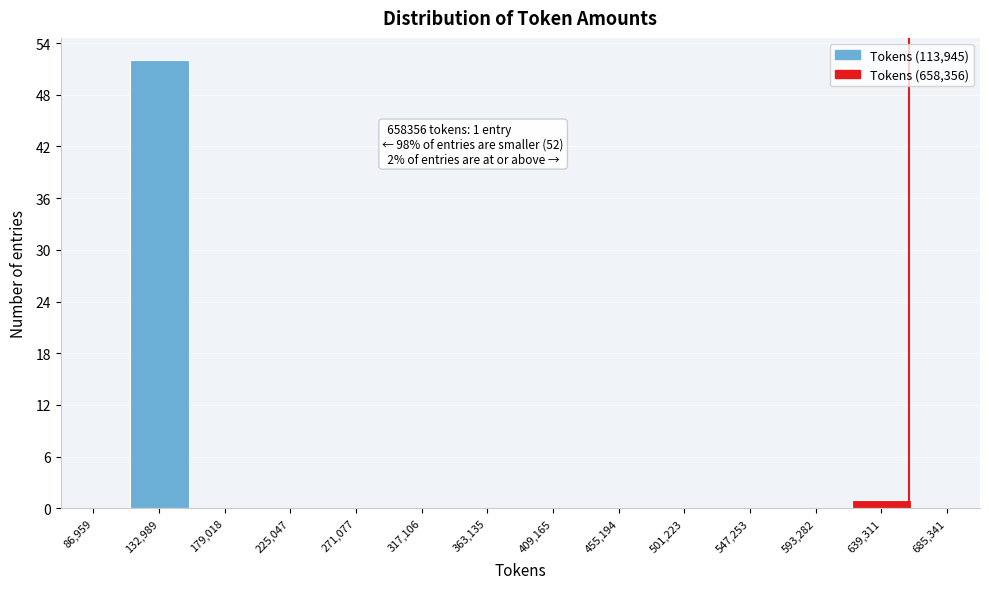

Over which range of the x-axis is the bar tallest?

110000 to 155000